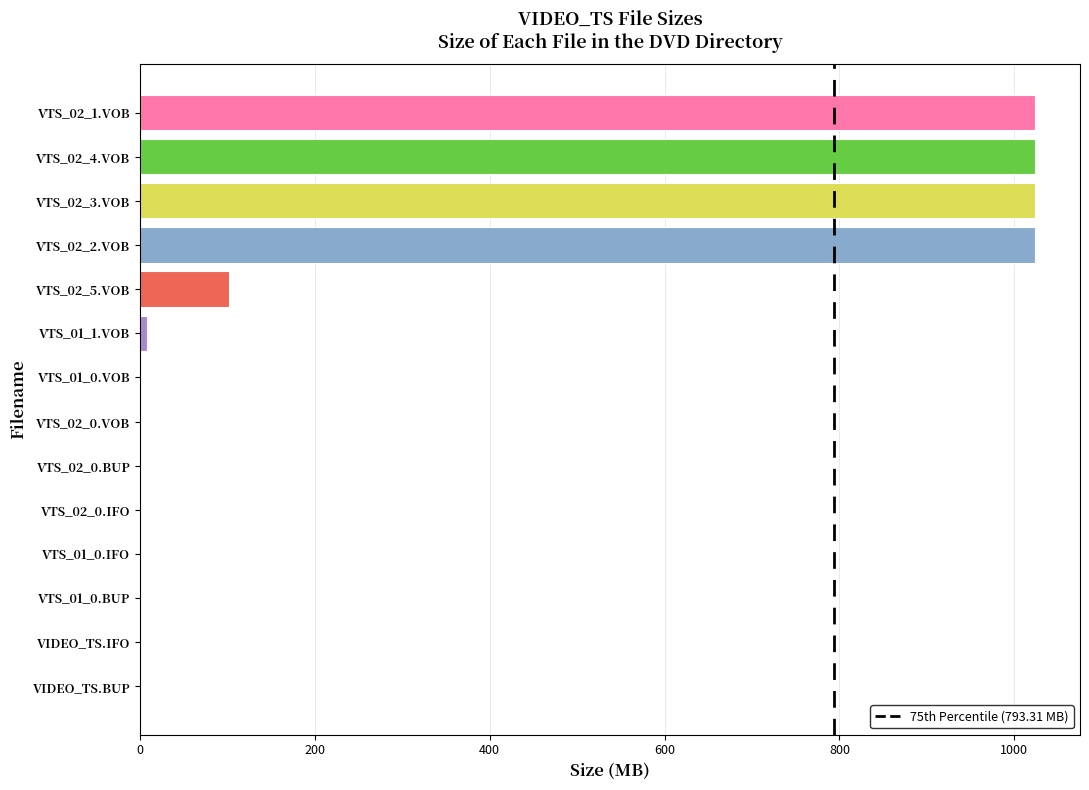

Is it true that the value at VTS_02_3.VOB is 1024.0?

True